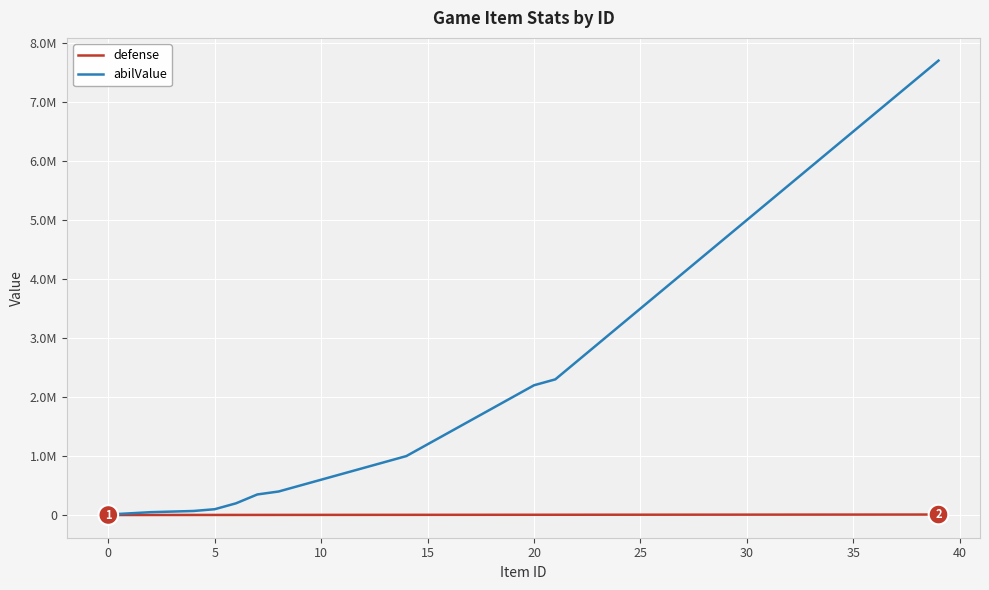

What is the label of the 35th point from the left?

34